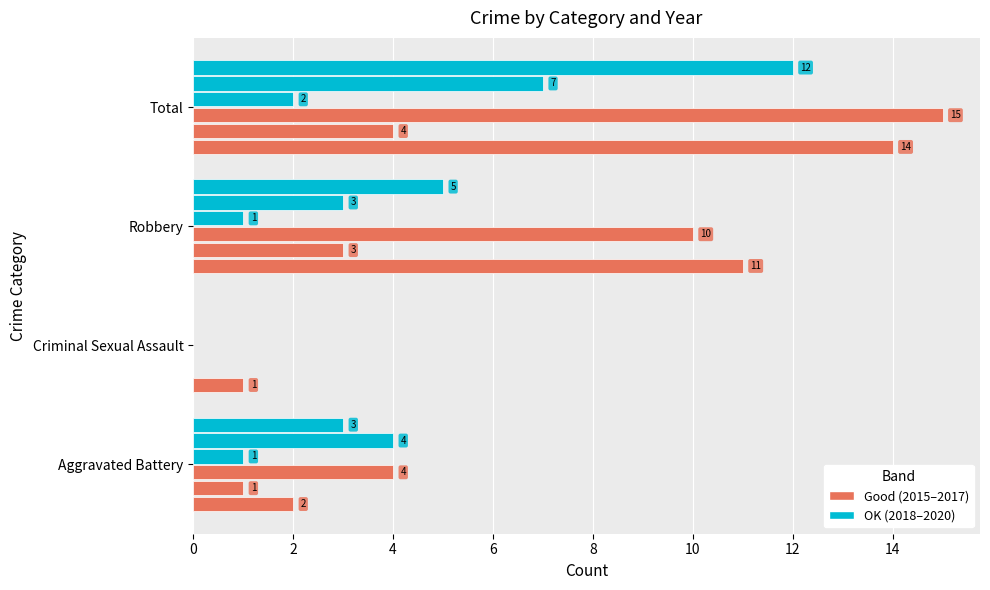

How many data points does each series have?

4